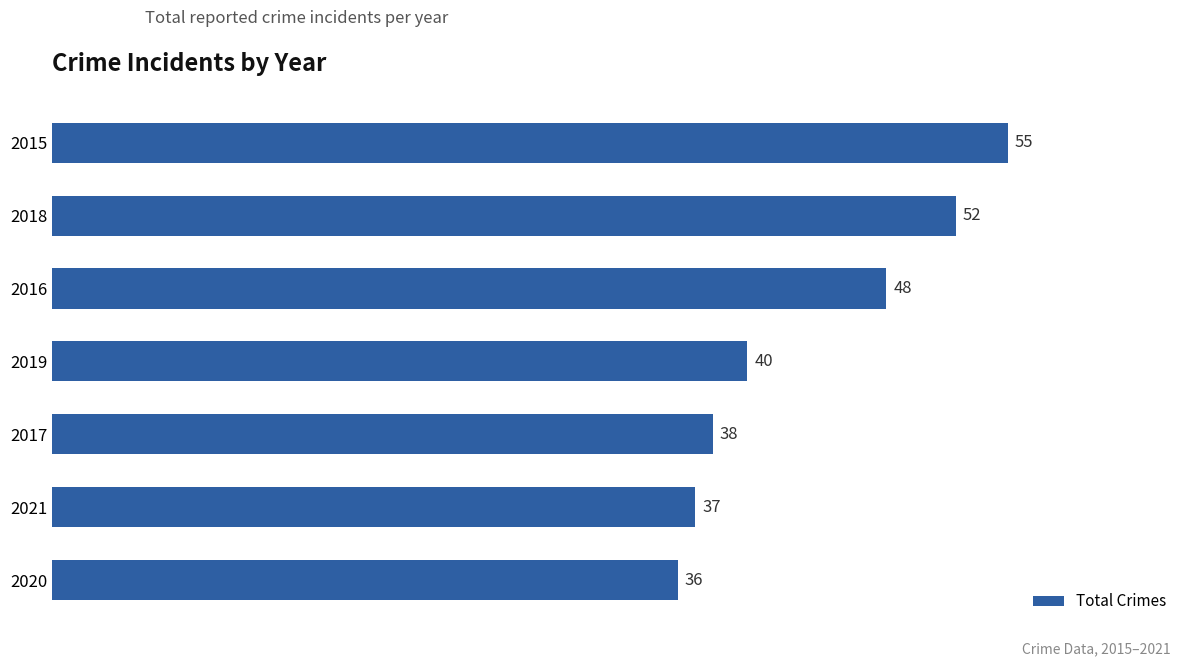

At which label is the value closest to 45?

2016